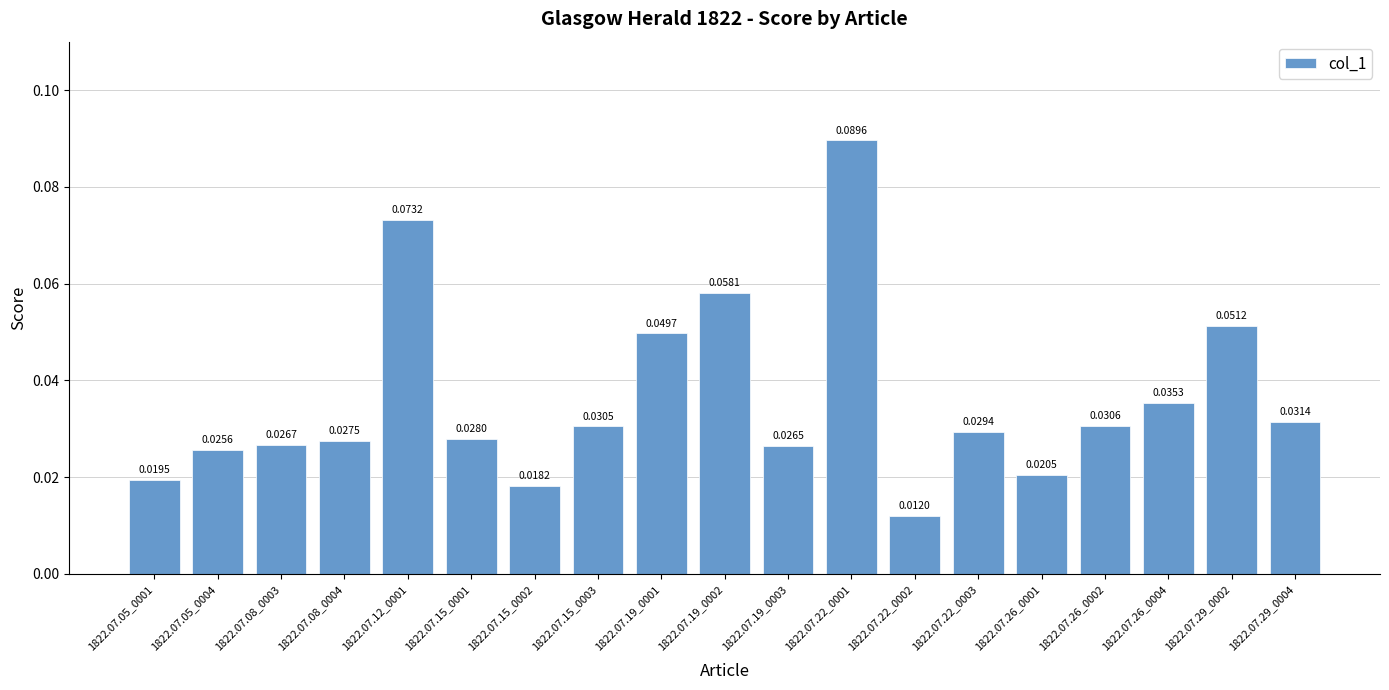

What is the sum of all values?

0.7